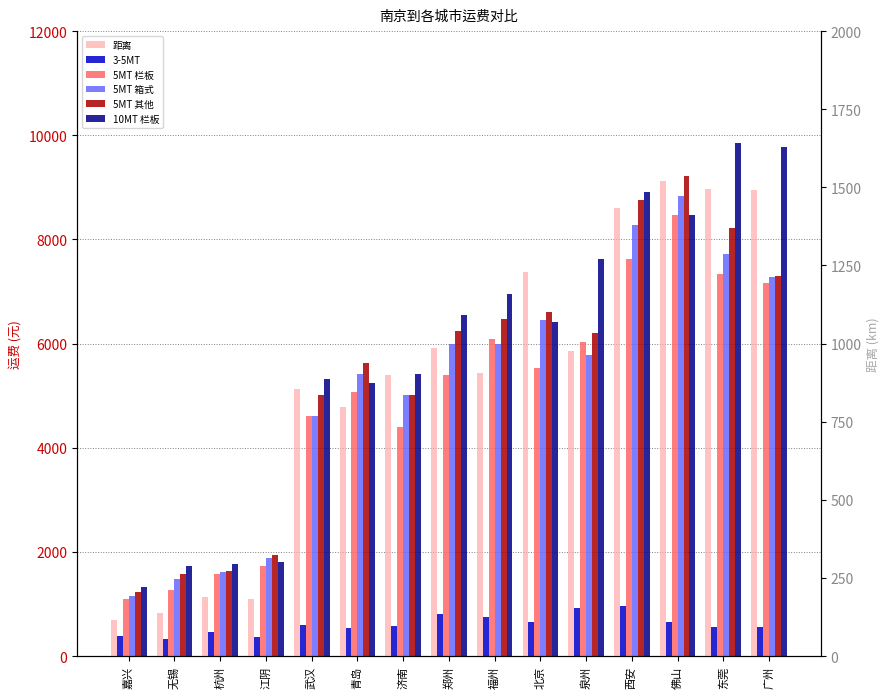

What position from the left is 青岛?

6